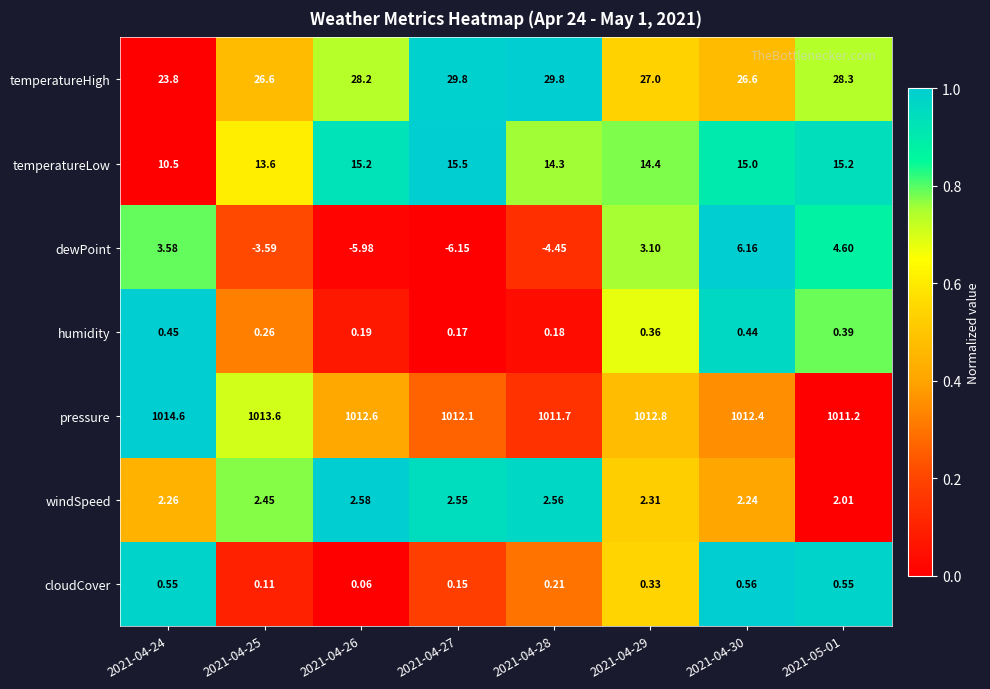

Between 2021-04-27 and 2021-04-29, which series saw the biggest shift?

dewPoint